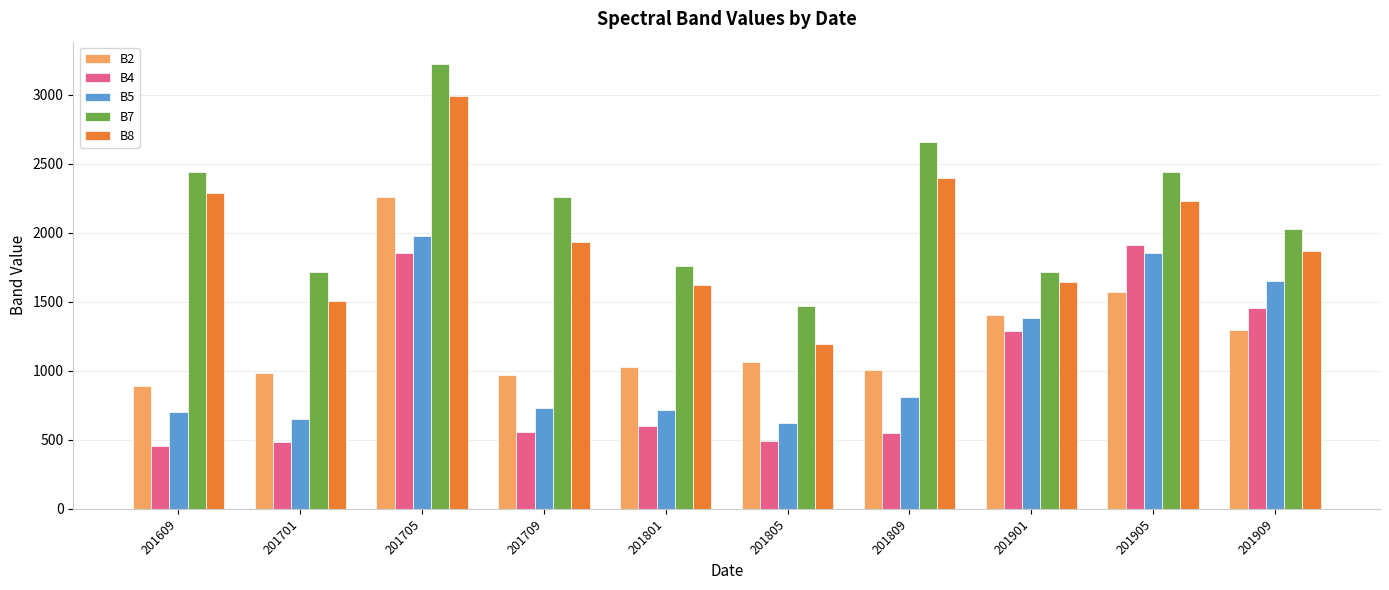

Where does the B2 series first go above 1060?

201705